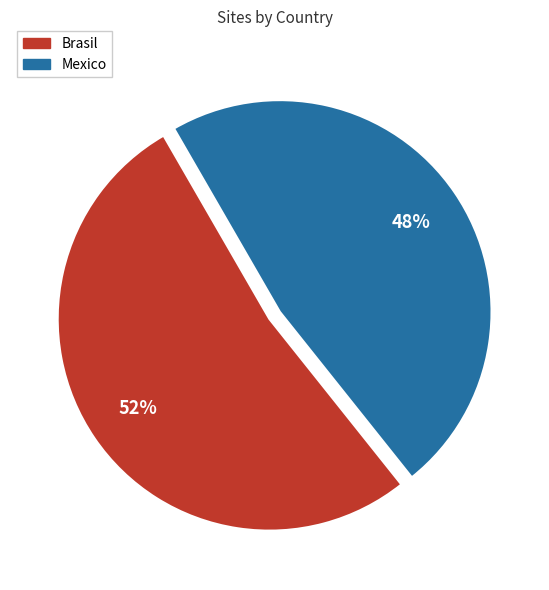

Is there a majority slice in this chart?

Yes